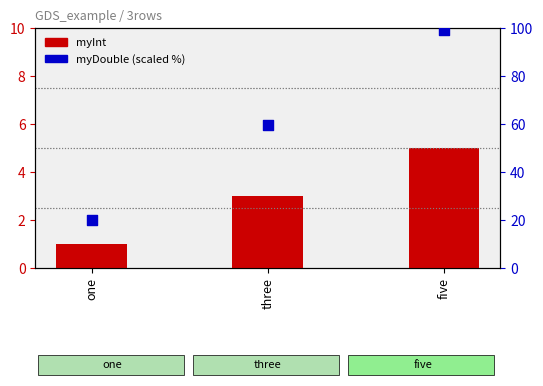

At how many categories does at least one series exceed 34?

2